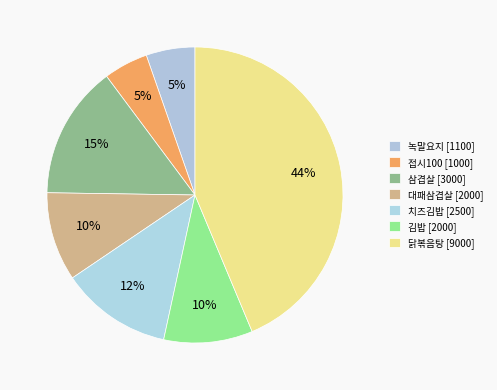

Which has a higher value, 치즈김밥 or 김밥?

치즈김밥